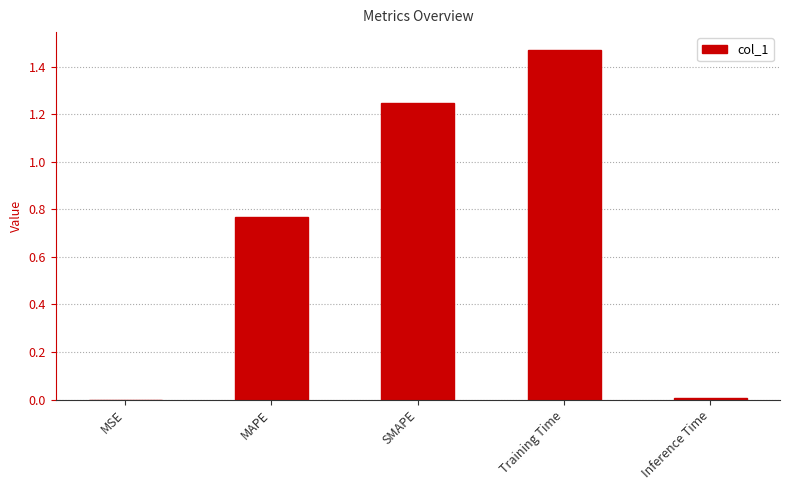

Is it true that the value at Inference Time is 0.0?

True